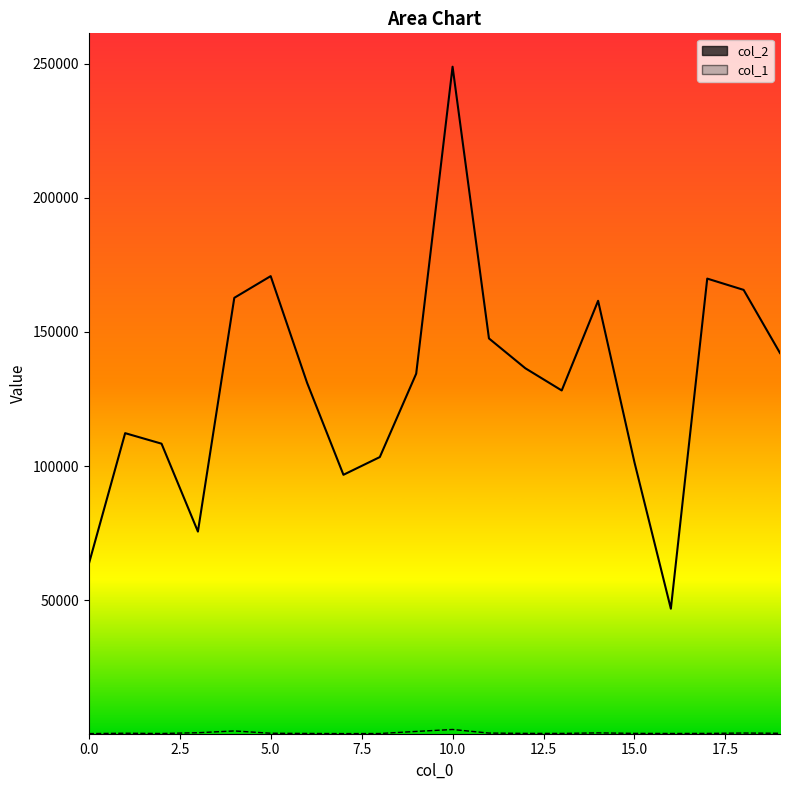

What are all the series names shown in the legend?

col_2, col_1